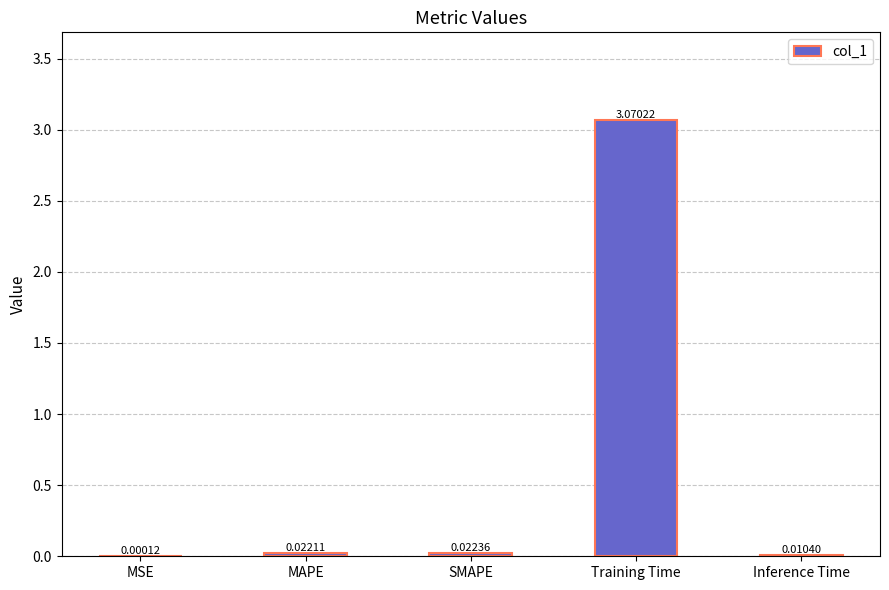

What is the difference between the values at SMAPE and Training Time?

3.0